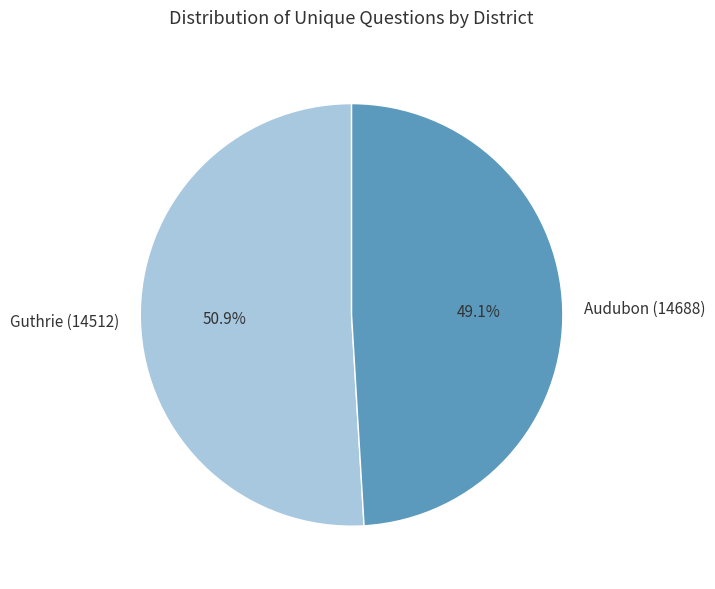

Is it true that Guthrie (14512) is 51% of the pie?

True